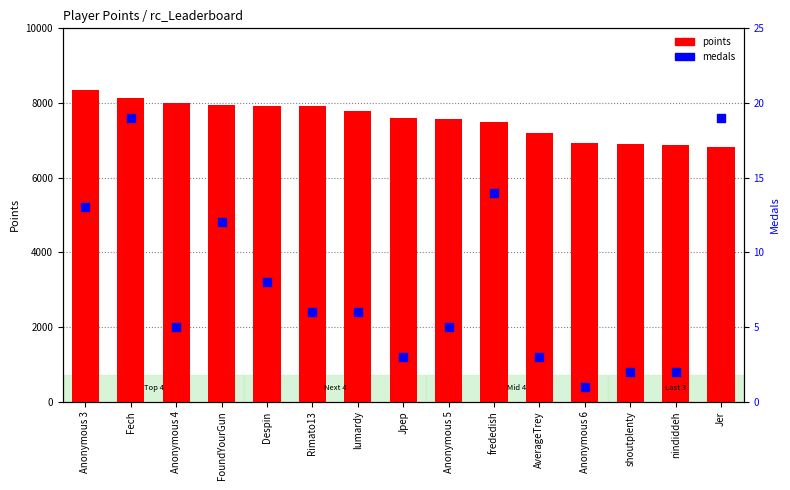

At how many categories does at least one series exceed 2560?

15